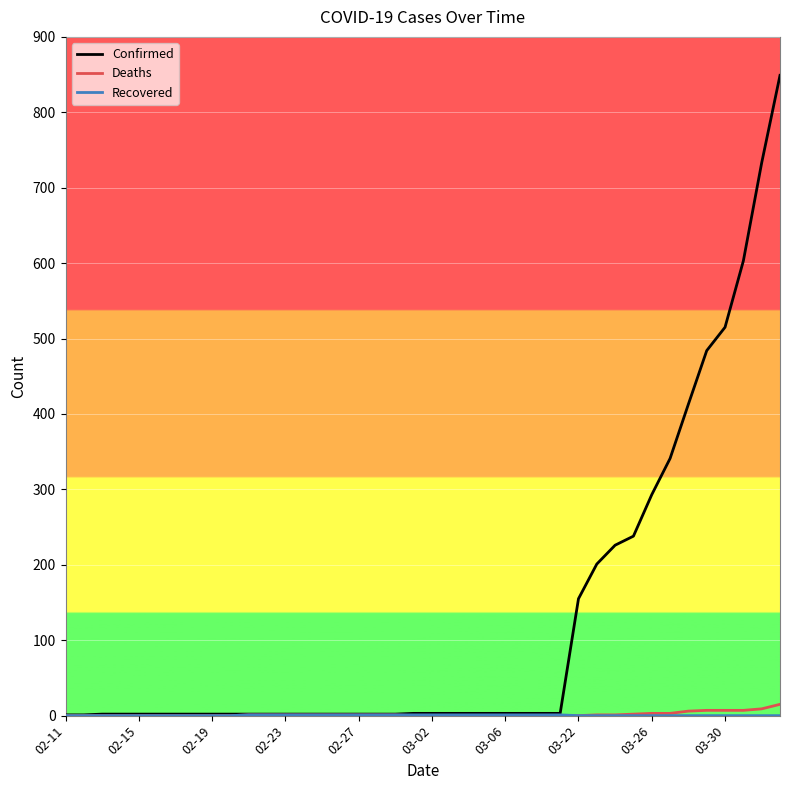

Is this an area chart (filled region under the line)?

No